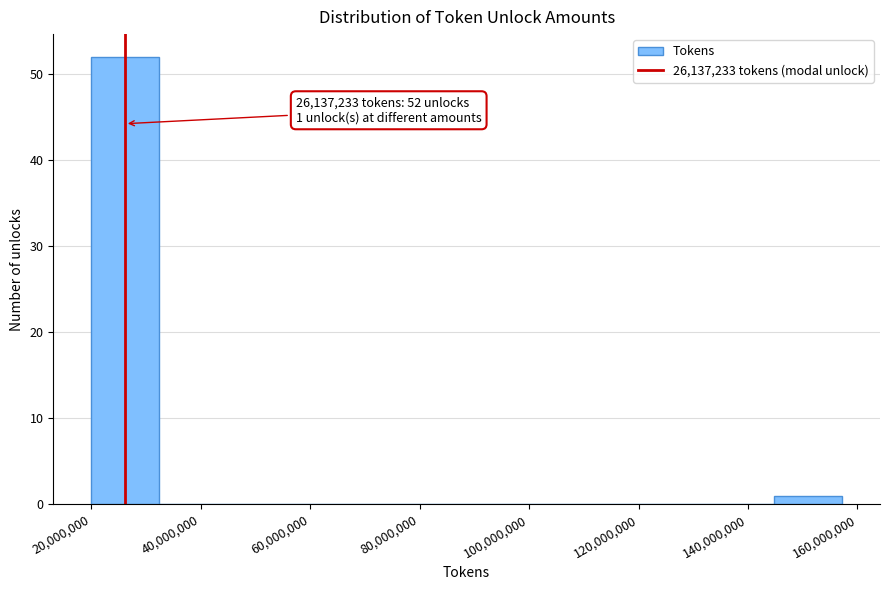

Which range on the x-axis has the tallest bar?

20000000 to 32000000